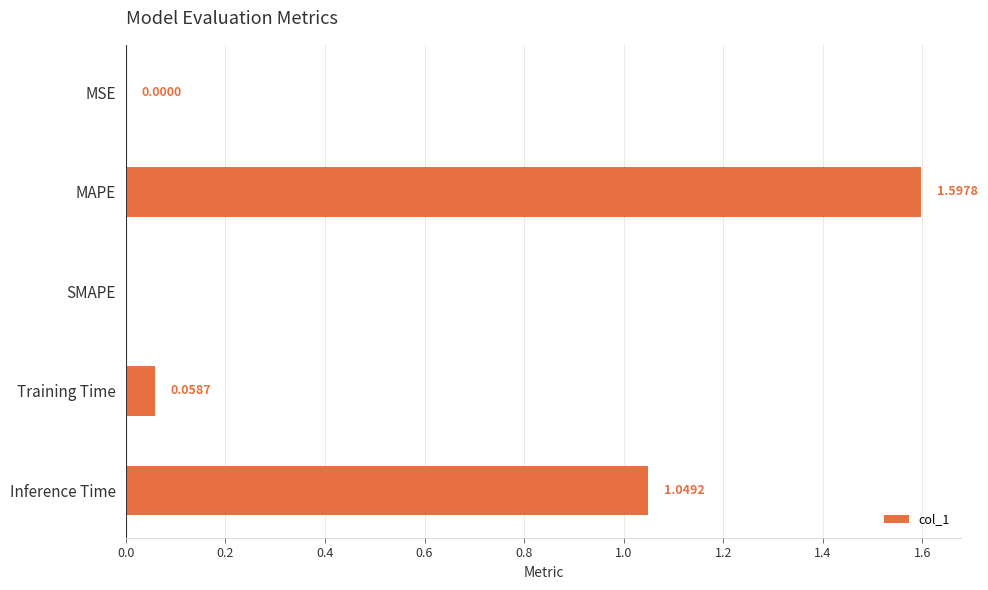

What is the sum of all values?

2.7